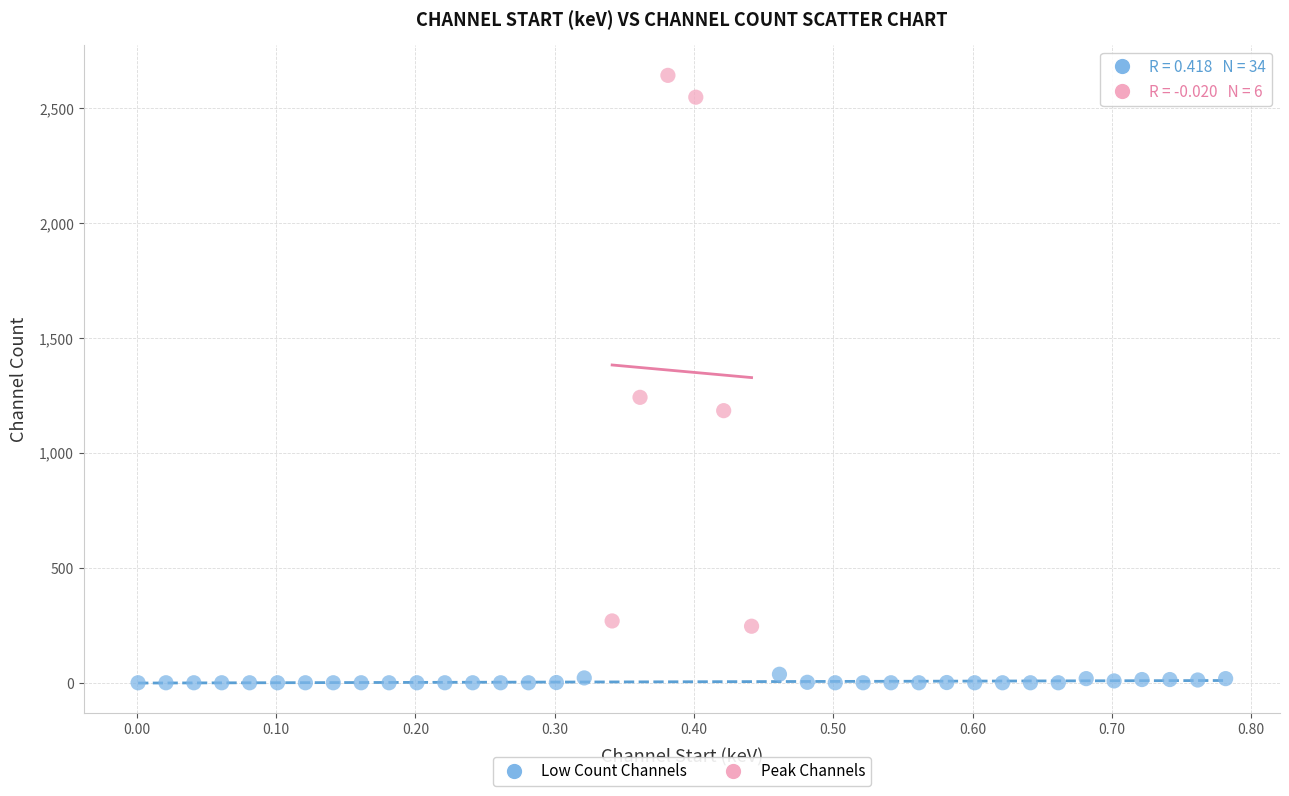

Which series reaches the maximum Y coordinate?

Peak Channels